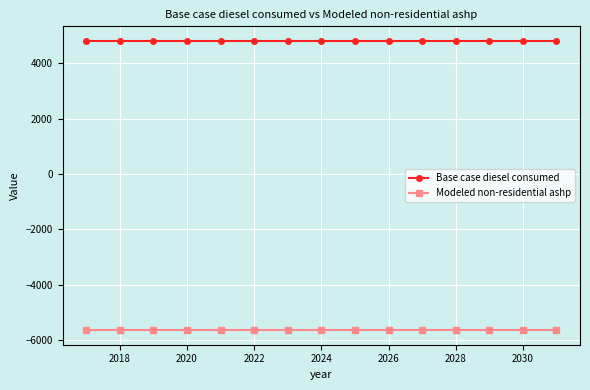

How many lines are shown in the chart?

2